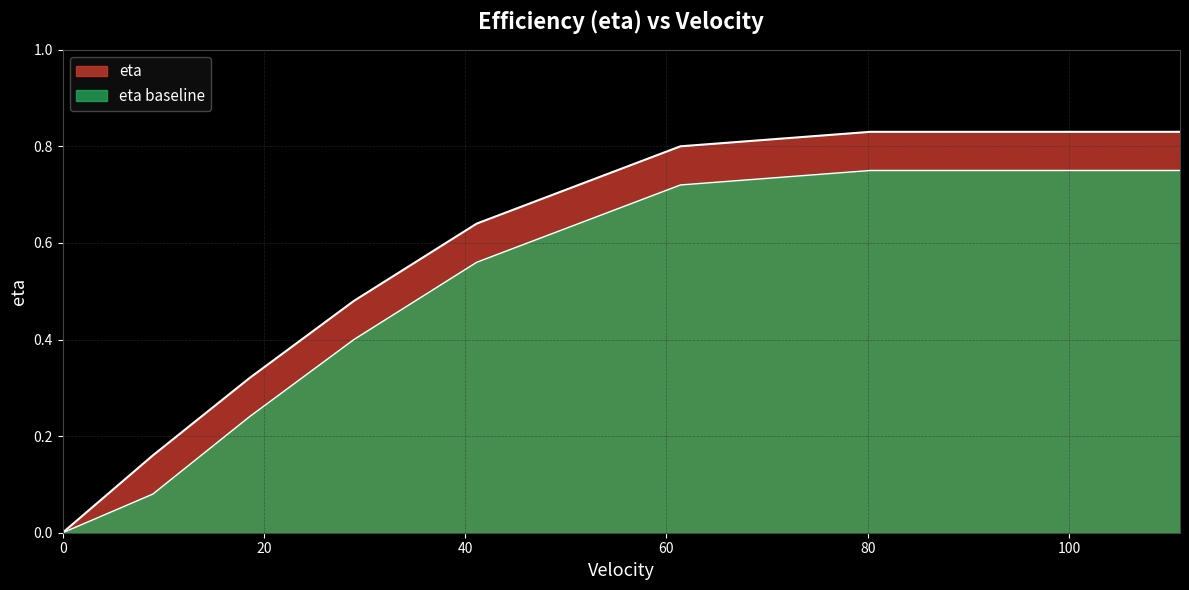

What is the sum of the values at 111.043 and 18.554?

1.1